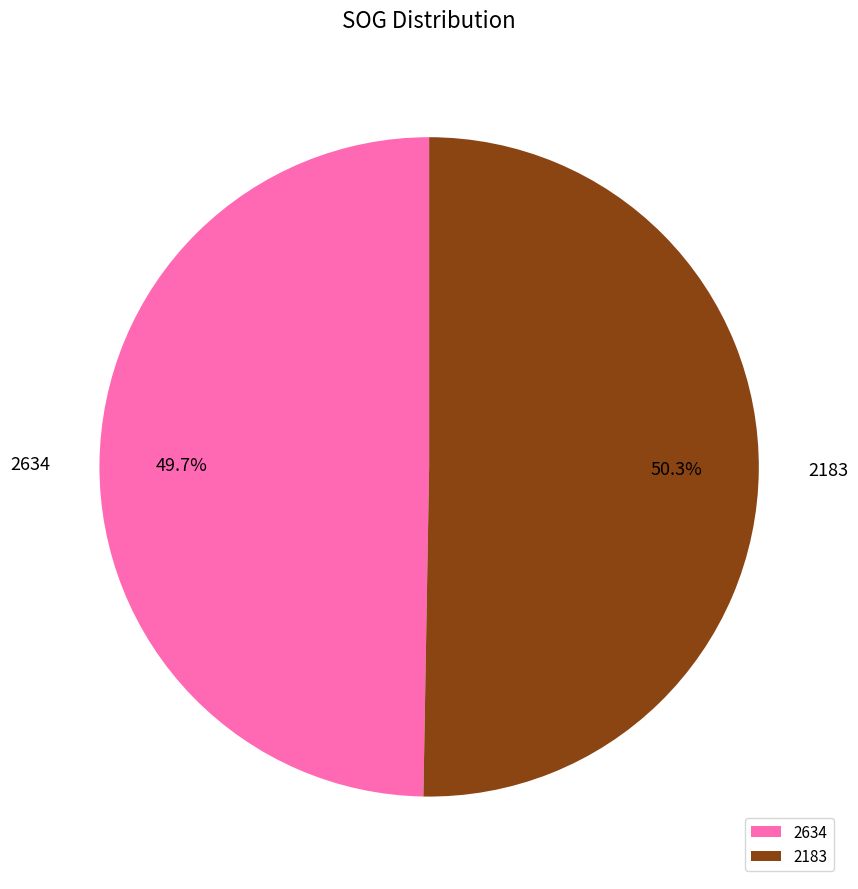

What is the ratio of the value at 2634 to the value at 2183?

1.0